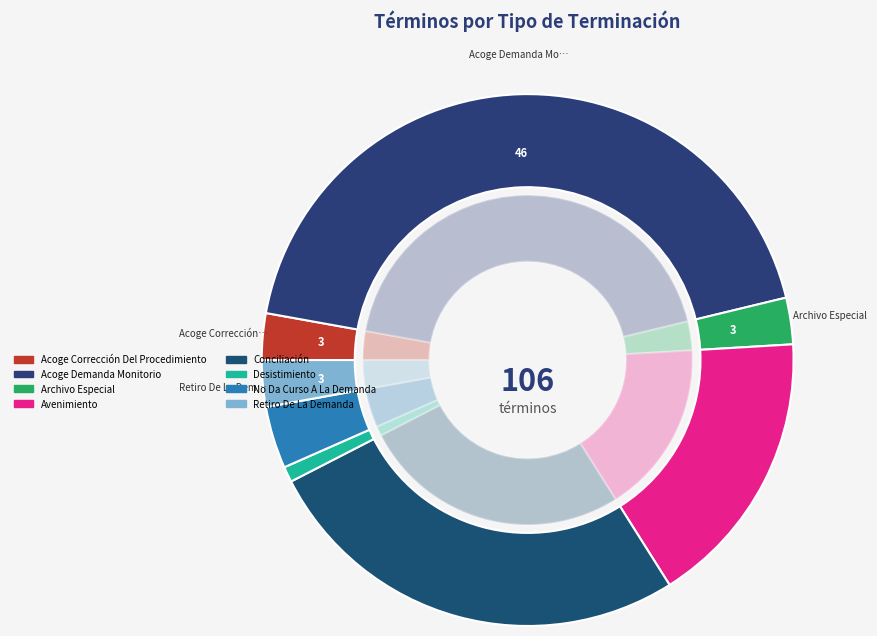

Does any single category account for the majority?

No